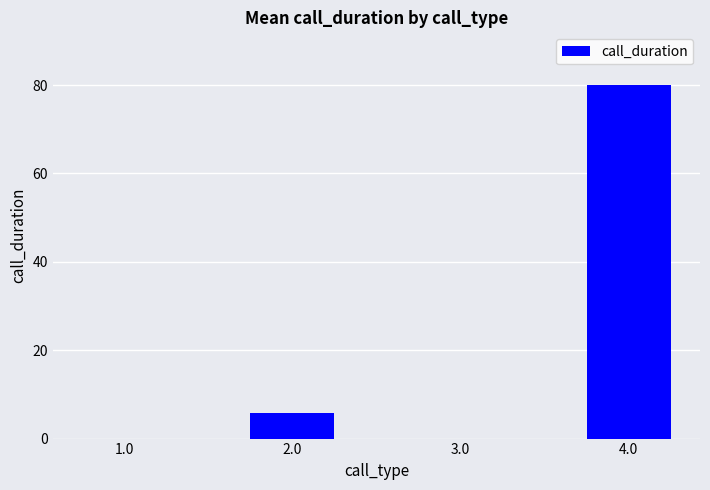

What is the maximum value shown in the chart?

79.9